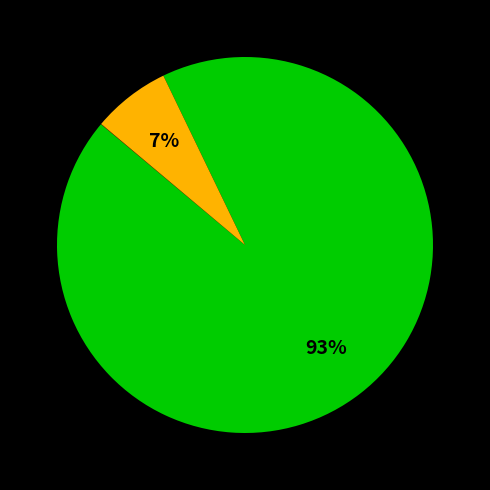

Is there any slice that represents more than half of the pie?

Yes